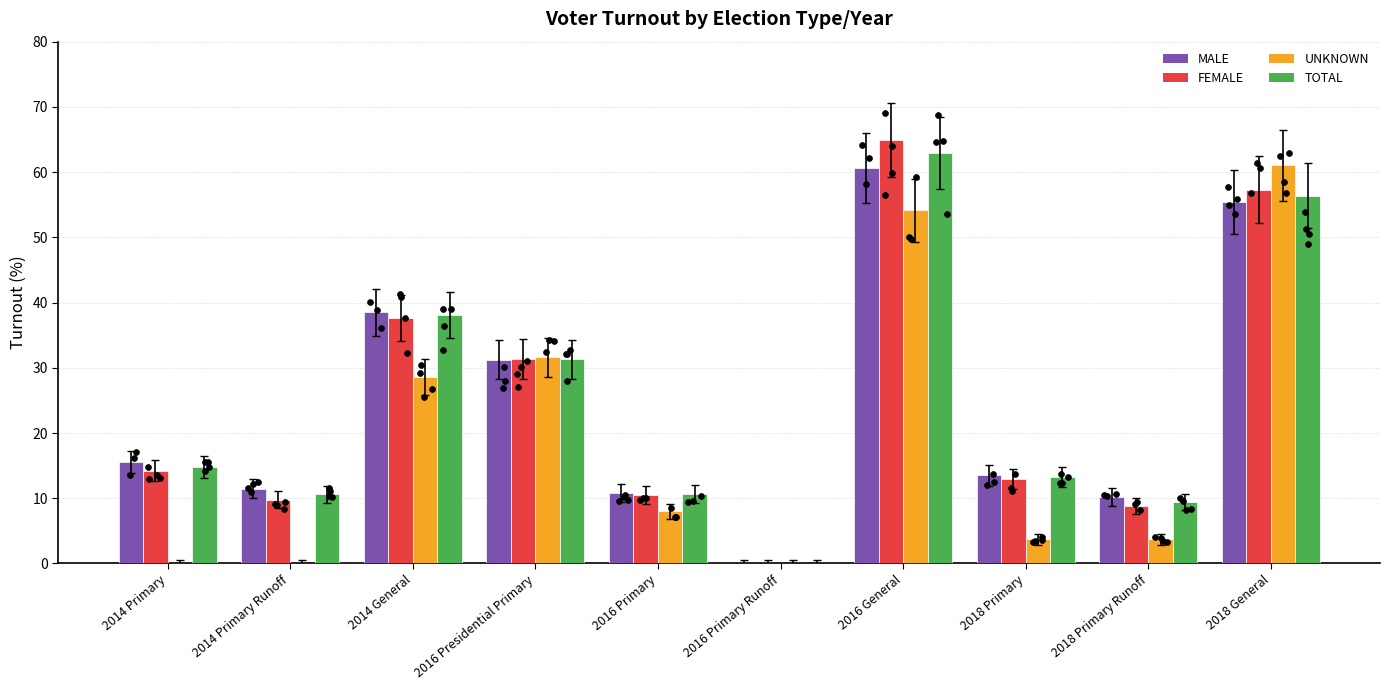

Which series contains the lowest Y value?

MALE